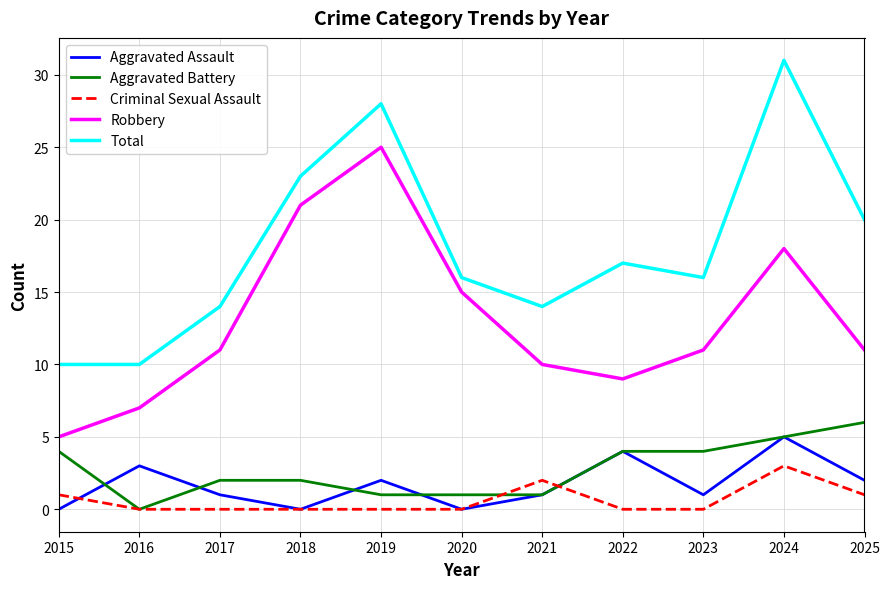

Read the Aggravated Battery value at 2020.

1